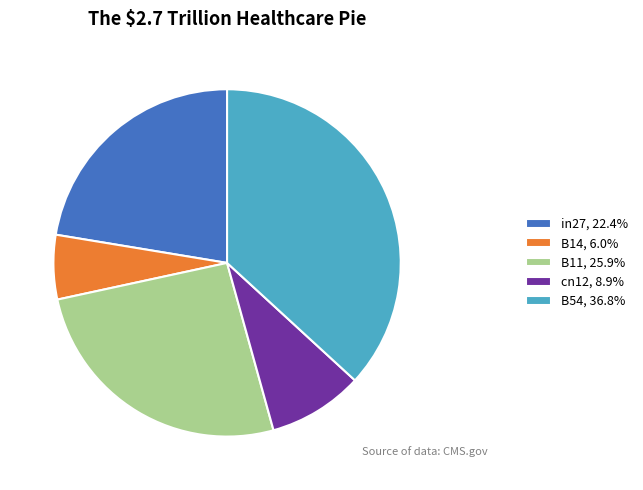

Rank the categories by value from highest to lowest.

B54, B11, in27, cn12, B14